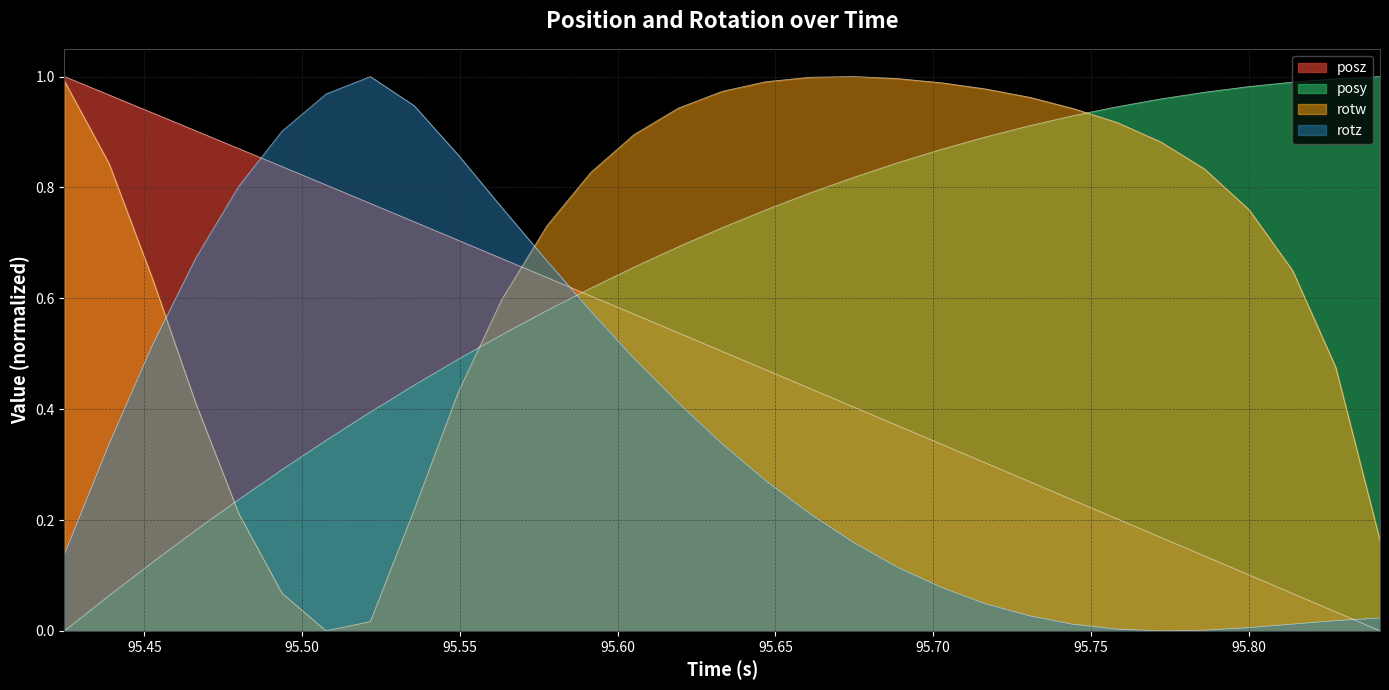

What is the average value of the posz series?

0.5